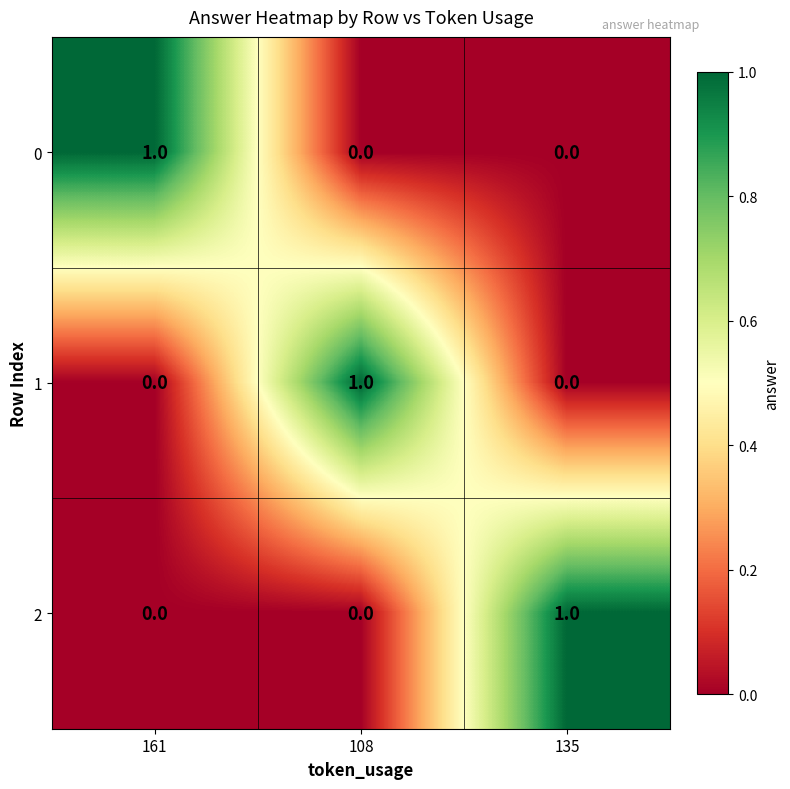

True or false: 0 has a value of 0 at 108.

True